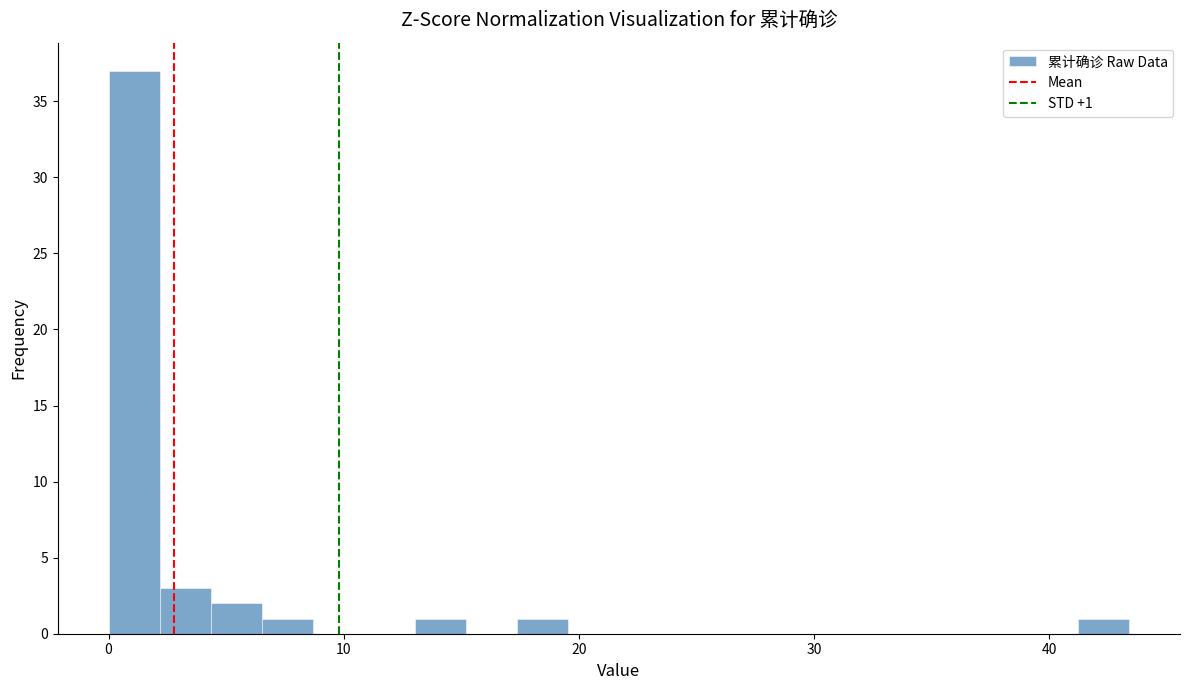

Around what value on the x-axis is the tallest bar? Give the approximate position of its centre, as read against the axis.

1